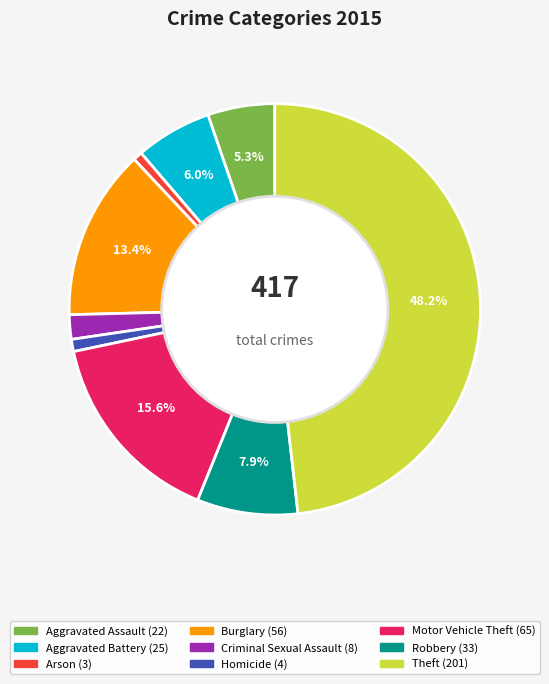

Does Aggravated Assault represent more than half of the total?

No